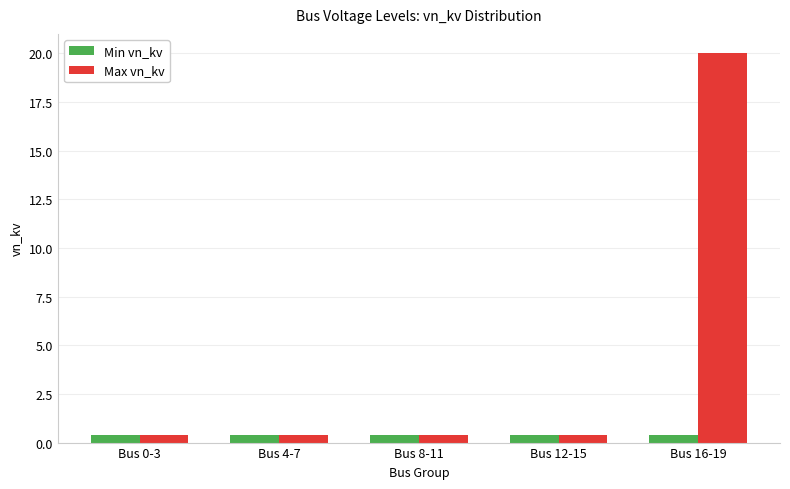

At how many categories does at least one series exceed 8?

1